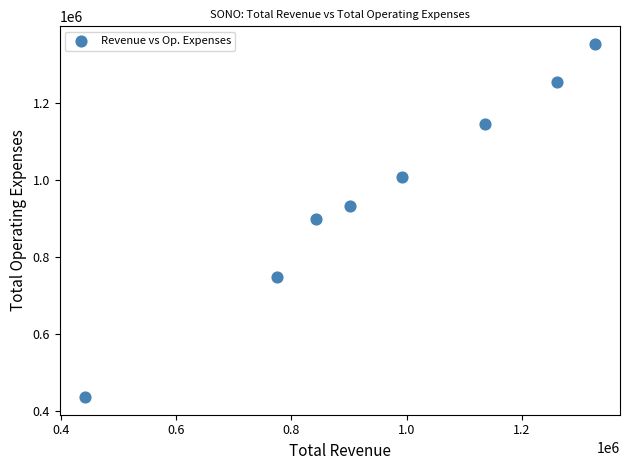

What is the range of Y values (max minus min)?

917300